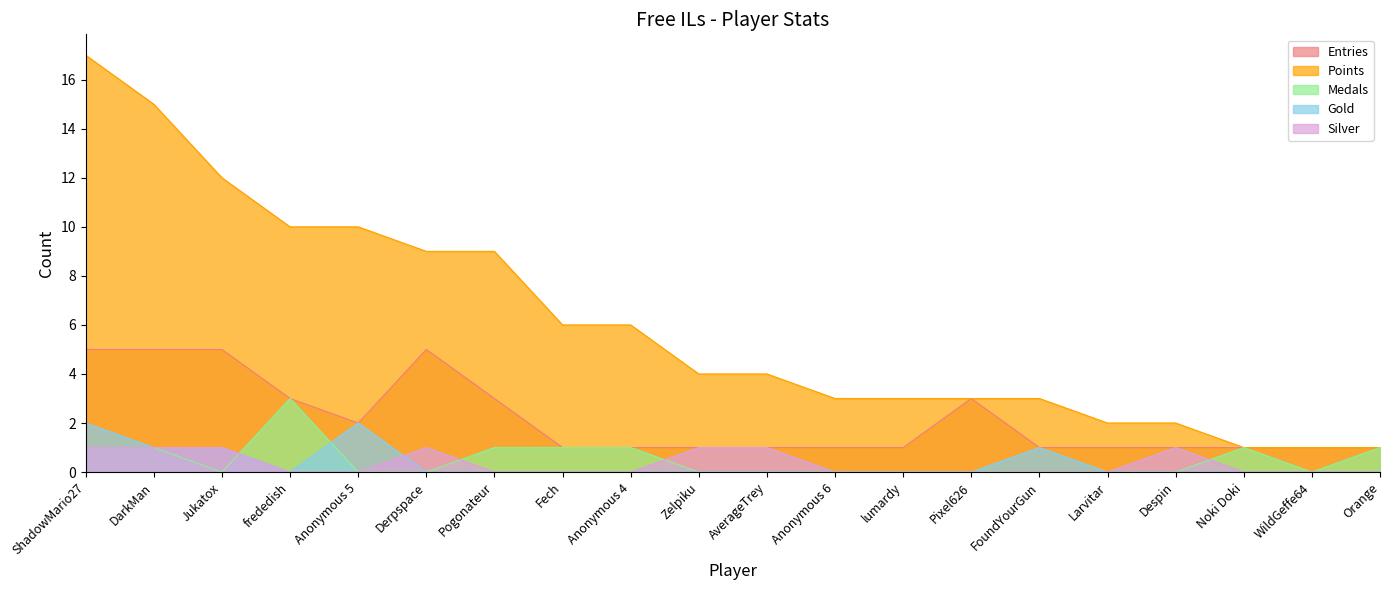

At which category is the sum across all series the highest?

ShadowMario27